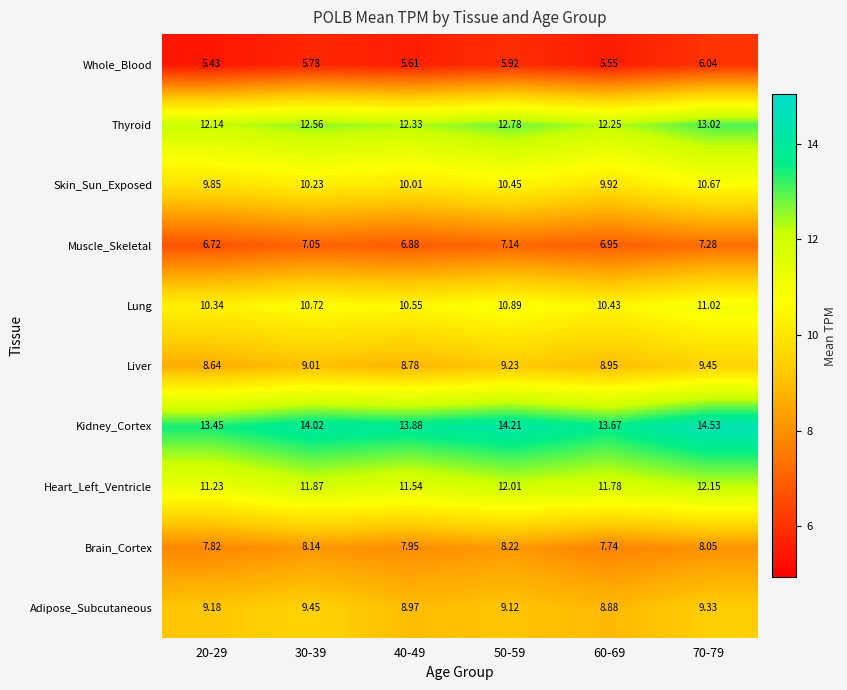

Is the value of Liver at 70-79 greater than the value of Skin_Sun_Exposed at 20-29?

No